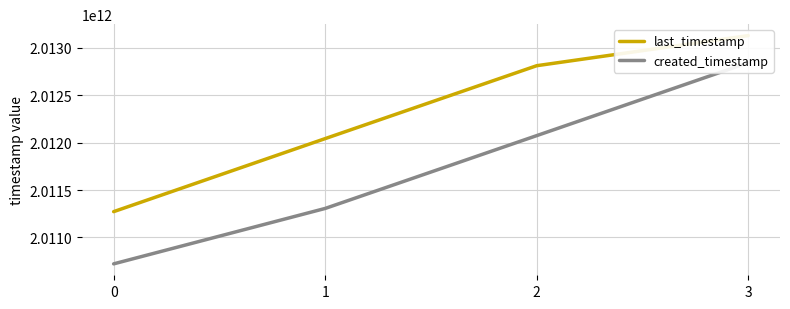

True or false: last_timestamp and created_timestamp cross at least once.

False